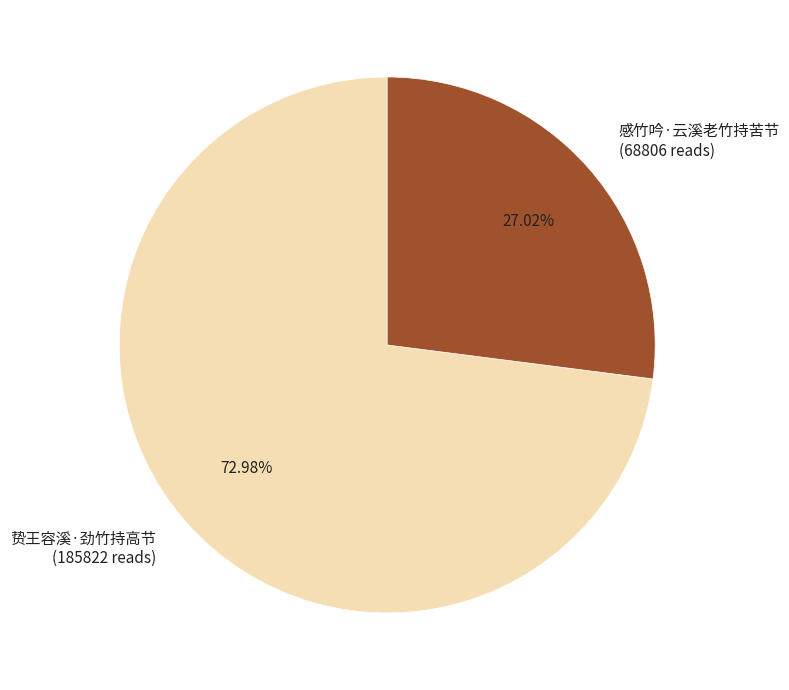

To the nearest percent, what percentage of the pie is 感竹吟·云溪老竹持苦节?

27%